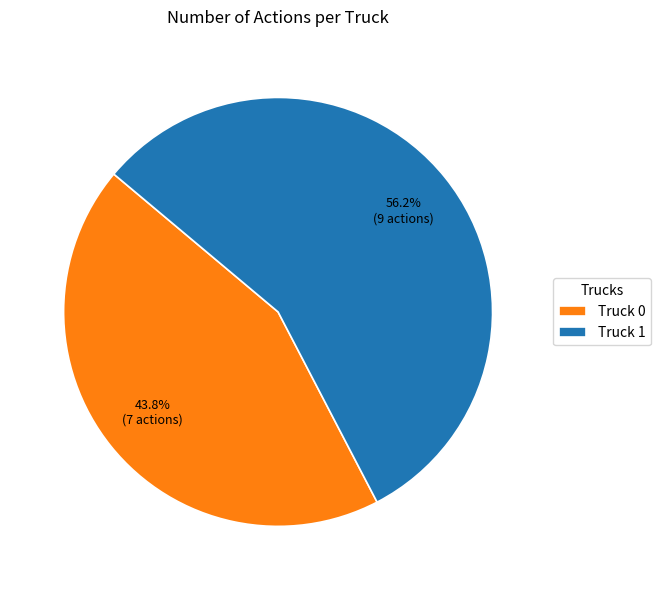

The Truck 0 slice represents 44% of the pie. True or false?

True